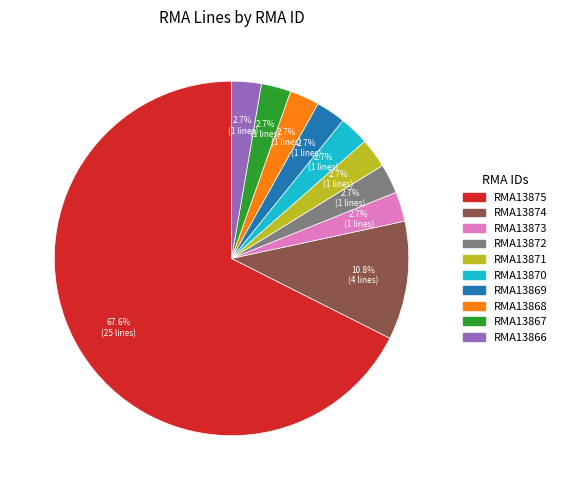

What is the ratio of the value at RMA13869 to the value at RMA13868?

1.0